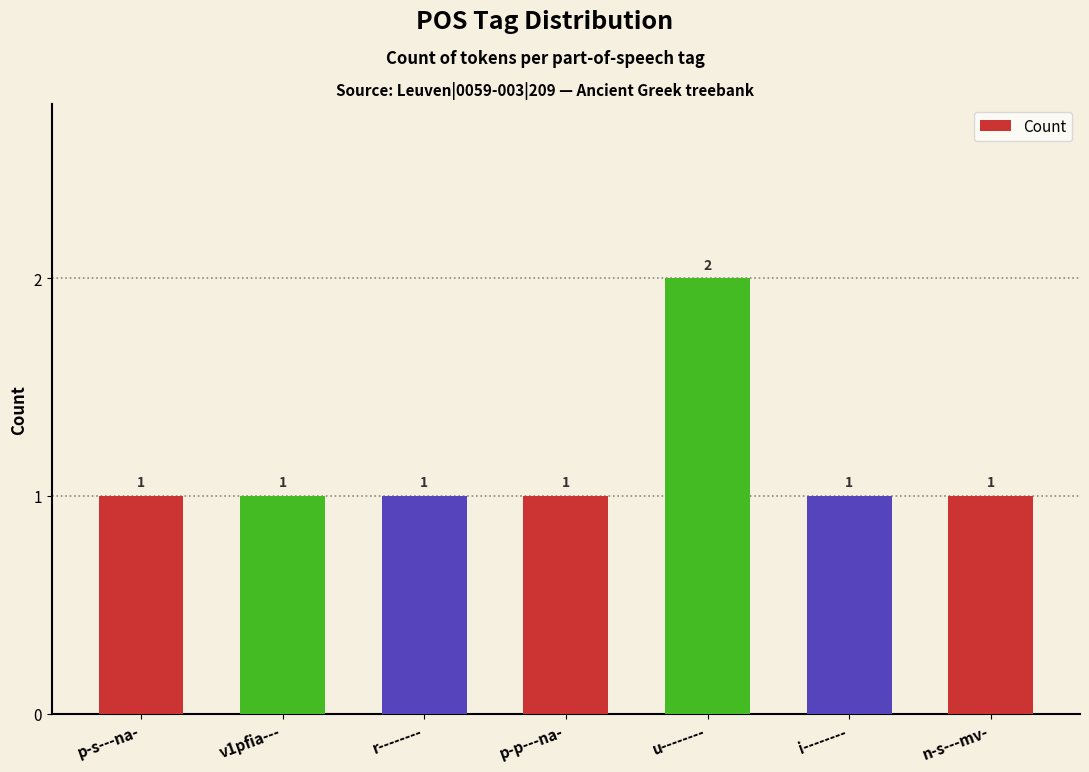

Reading left to right, list all the values displayed in this chart.

p-s---na-=1	v1pfia---=1	r--------=1	p-p---na-=1	u--------=2	i--------=1	n-s---mv-=1